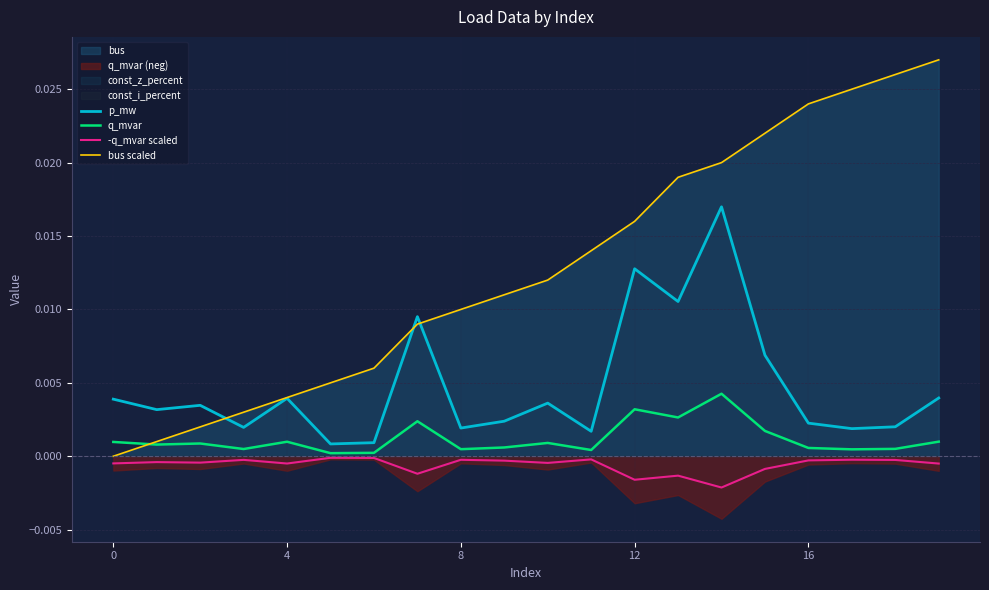

Does the chart display data point markers on the line(s)?

No